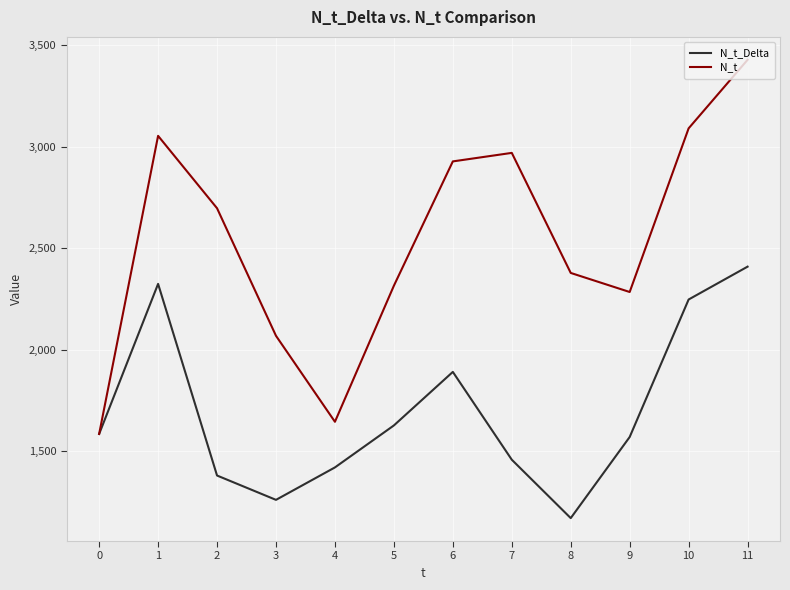

Between 4 and 11, which series saw the biggest shift?

N_t